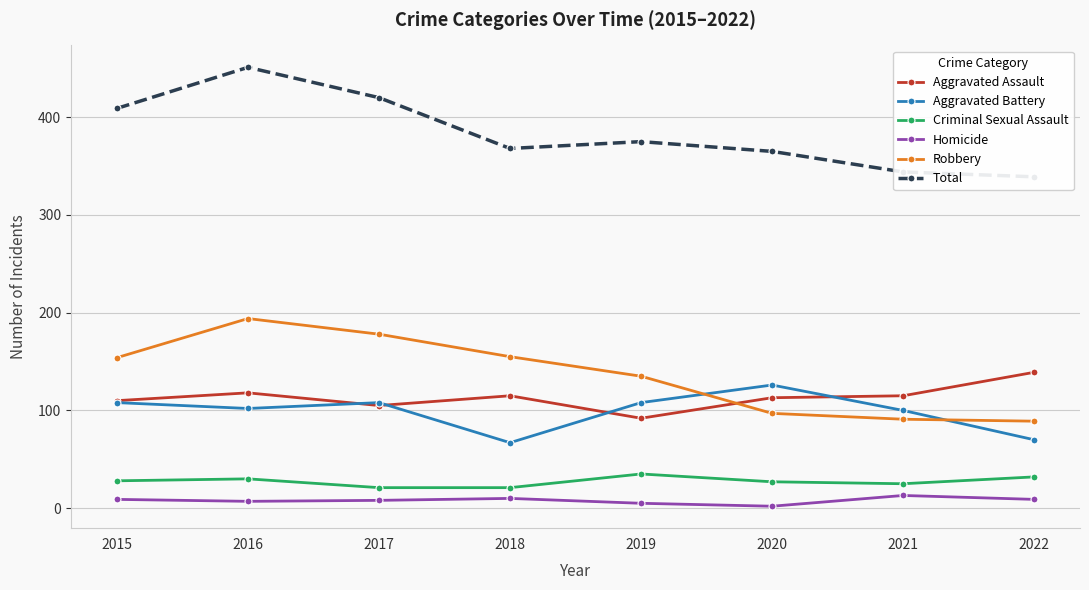

How many values in the Criminal Sexual Assault series are below 28?

4